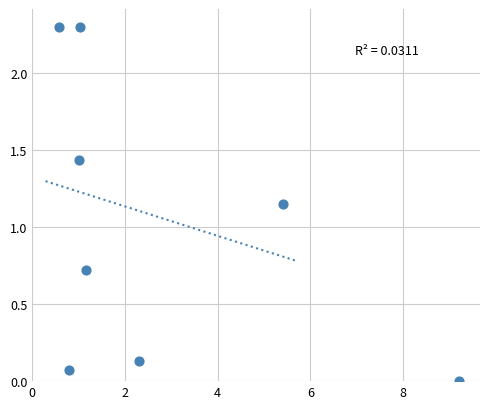

What is the range of Y values (max minus min)?

2.3